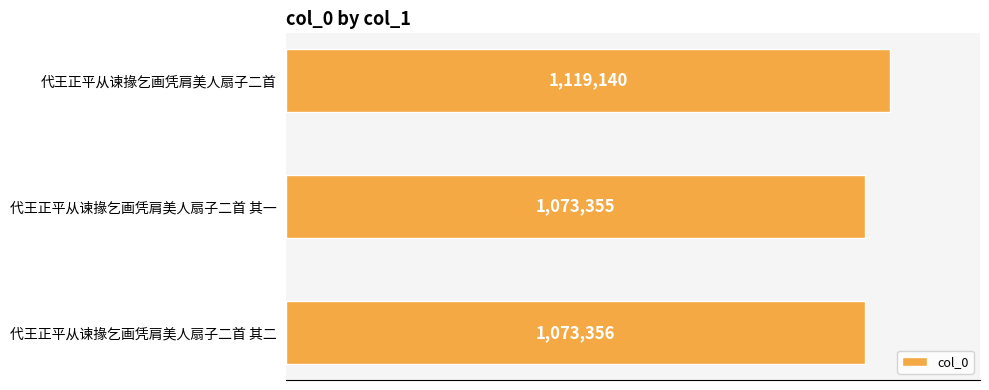

How many bars are there in total?

3